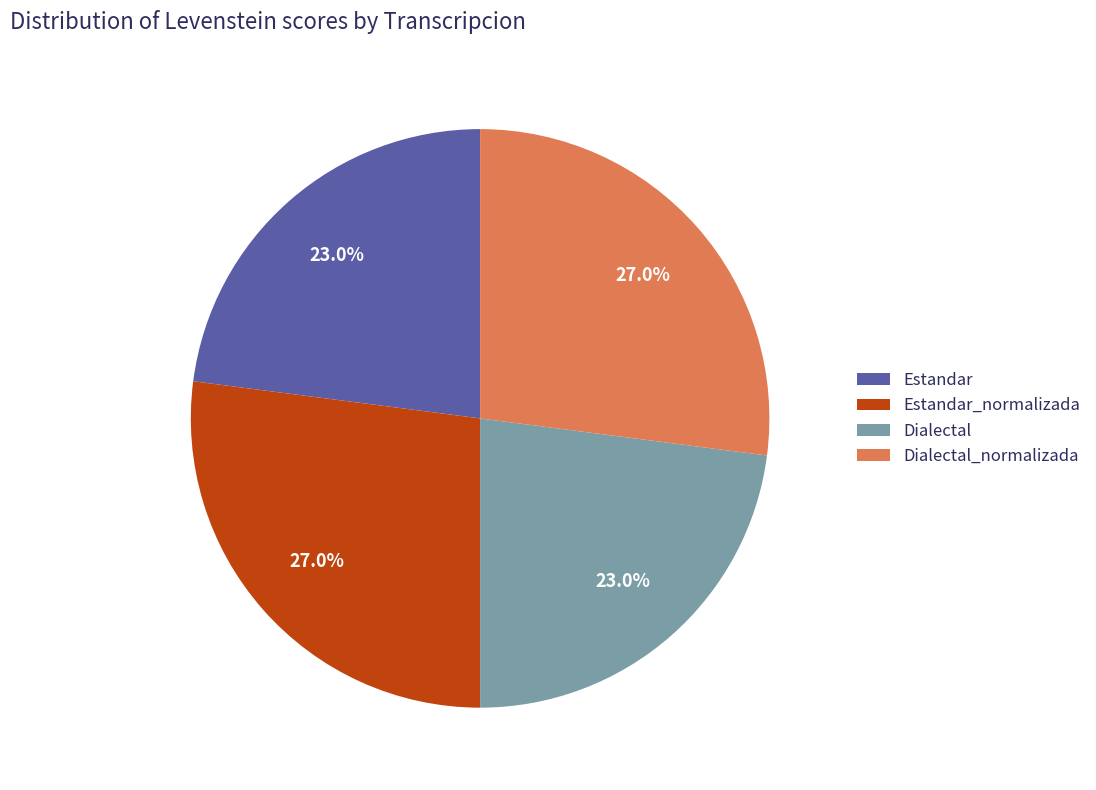

How many slices are in this pie chart?

4